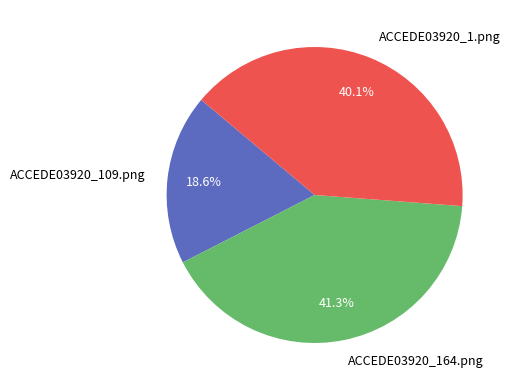

True or false: ACCEDE03920_1.png accounts for 40% of the total.

True